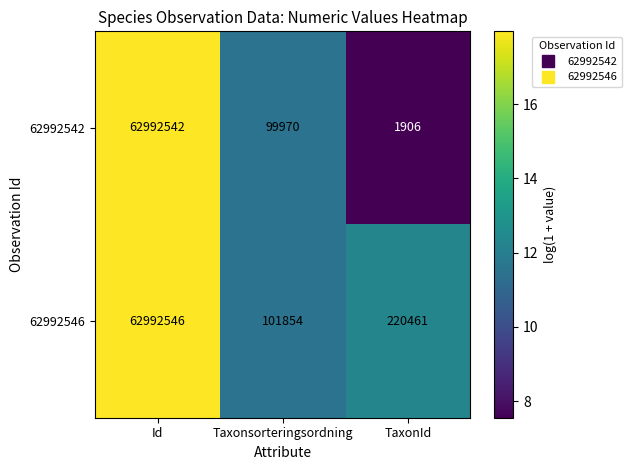

What is the sum of the 62992542 values at Id and TaxonId?

62994448